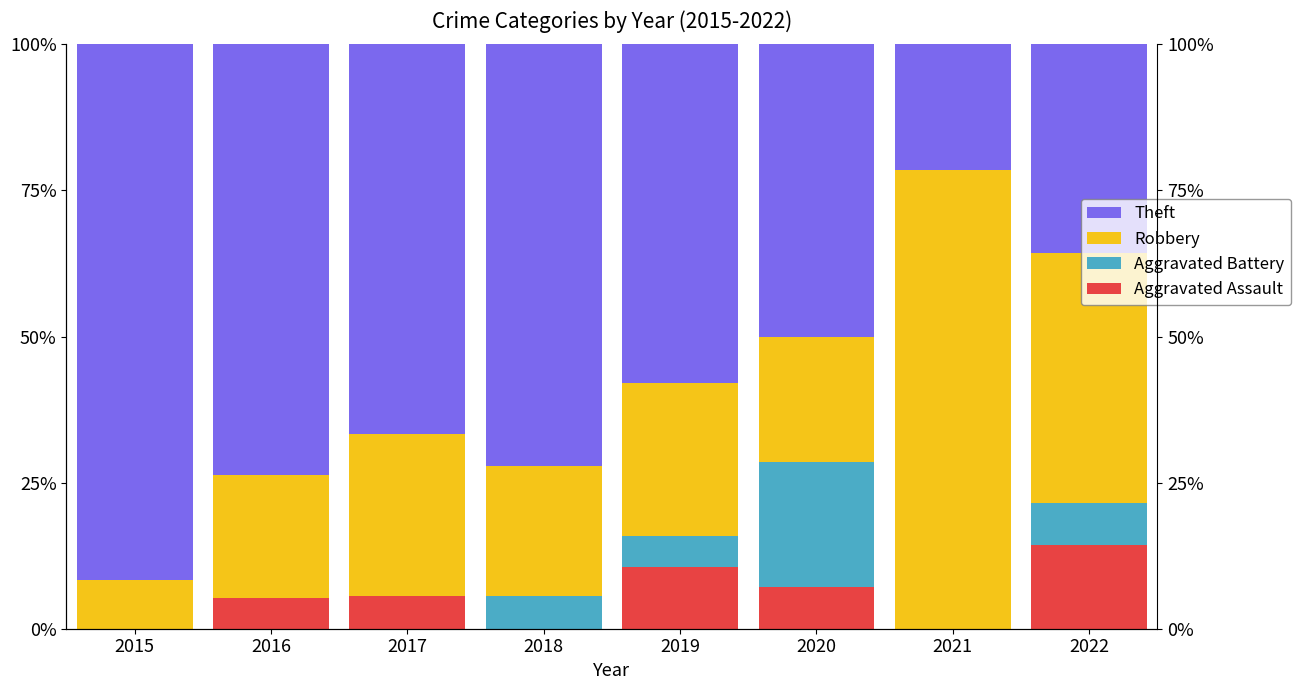

What is the difference between the Aggravated Assault values at 2022 and 2020?

7.1